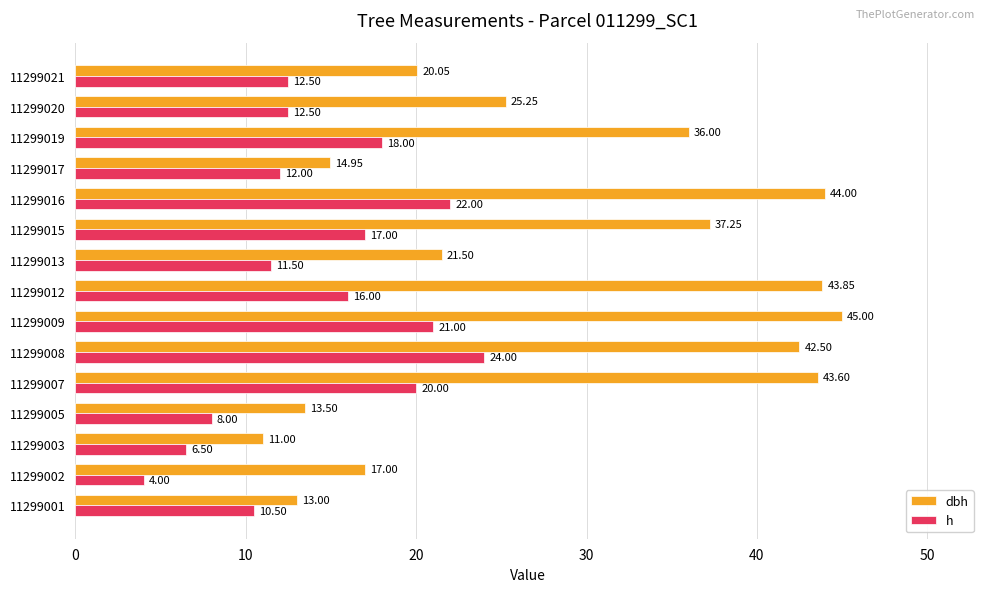

Which series has the largest total across all categories?

dbh